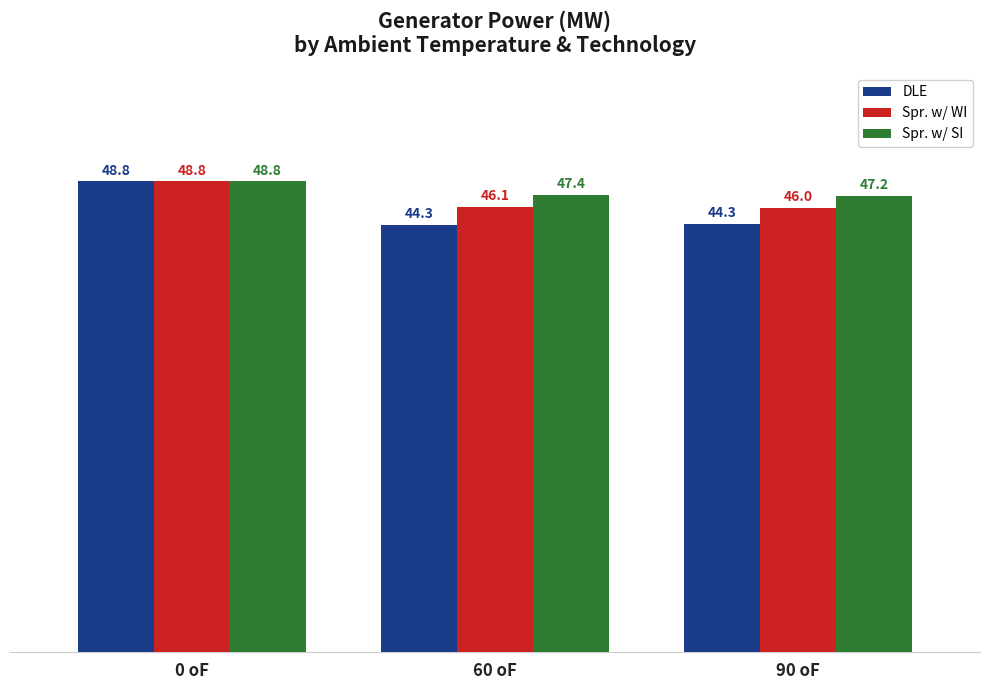

Where is Spr. w/ SI nearest to the value 48?

60 oF